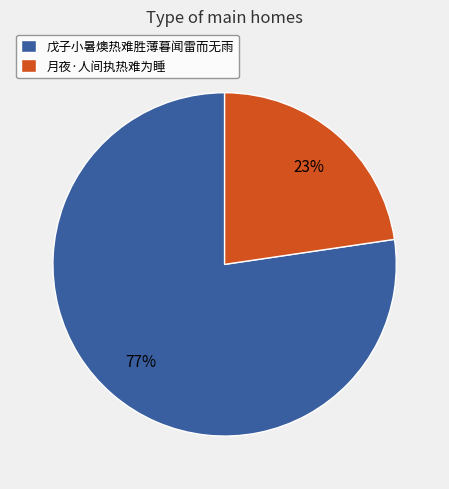

How many slices are in this pie chart?

2